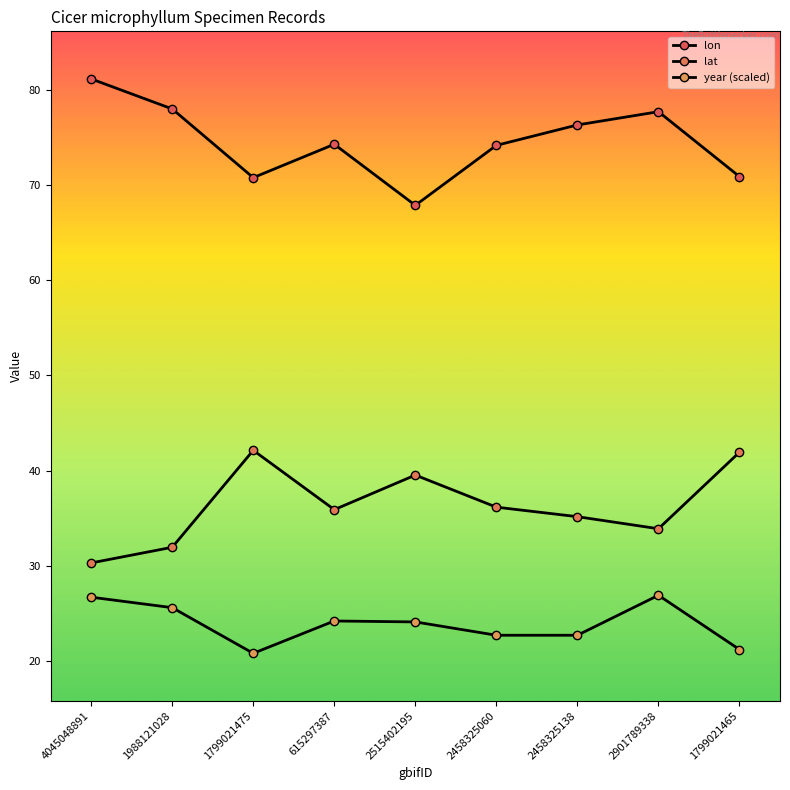

At which category does lon reach its first local valley?

1799021475